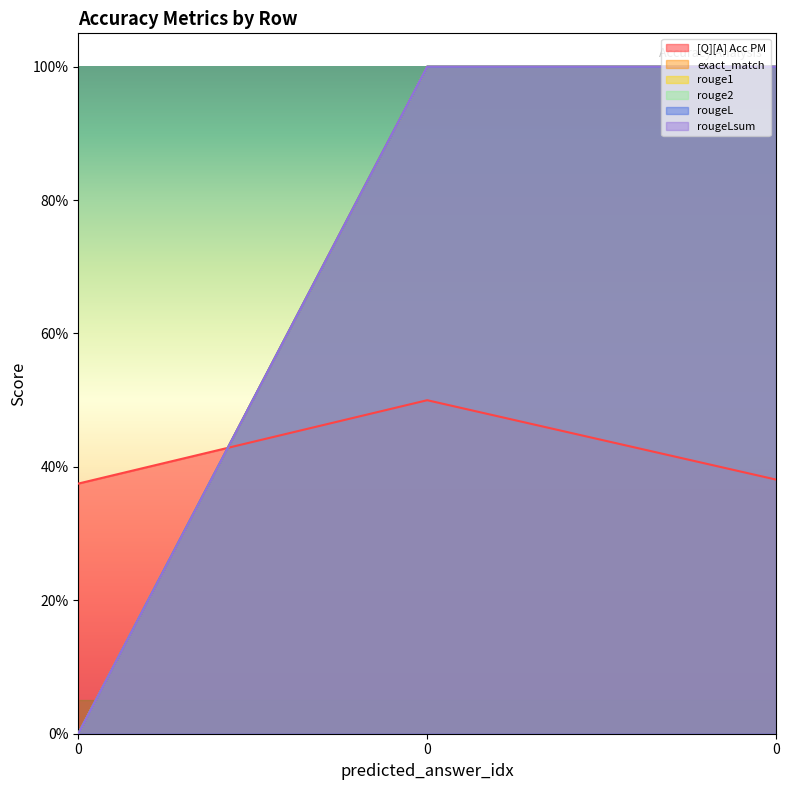

True or false: rougeL has a value of 0.5 at 0.

False